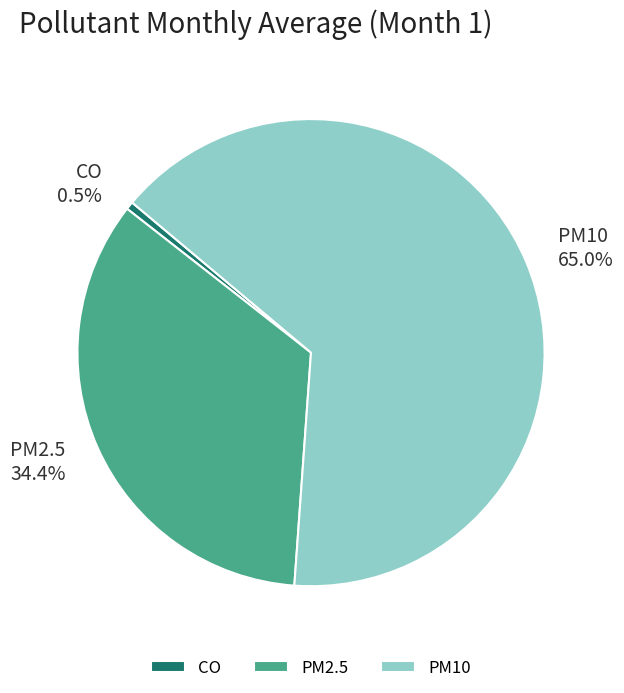

Between PM10 and PM2.5, which is larger?

PM10